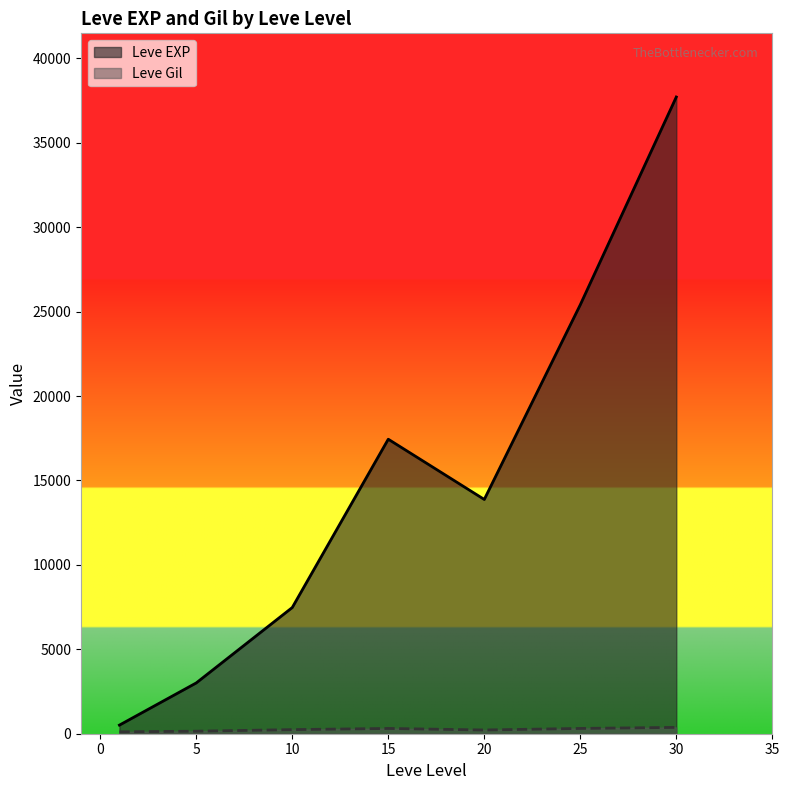

At which category is the sum across all series the highest?

30